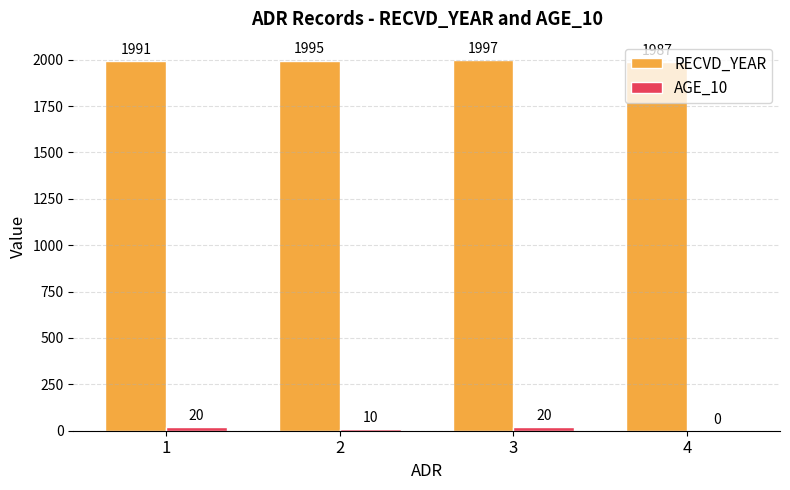

How many groups of bars are there?

4